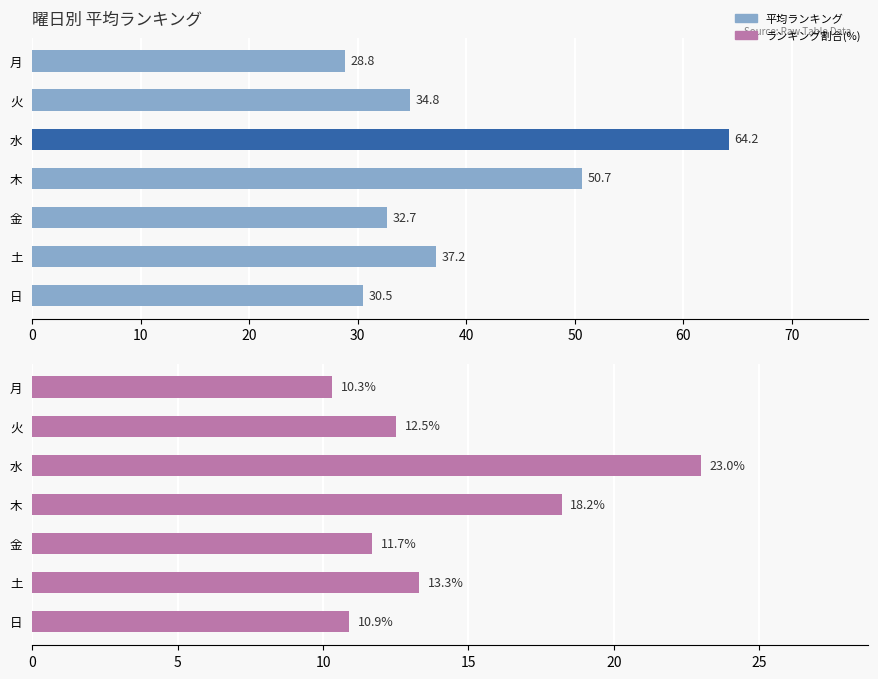

How many groups of bars are there?

7